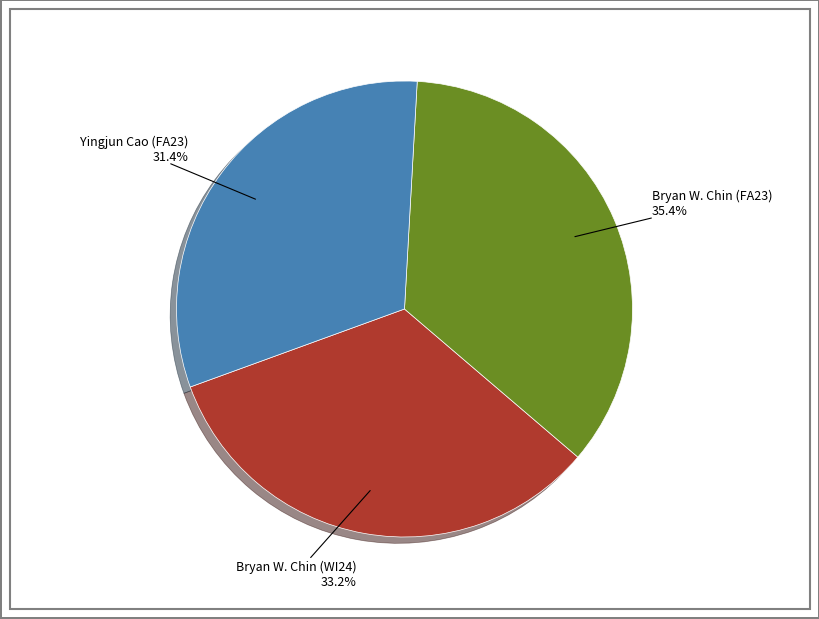

Does Bryan W. Chin (WI24) account for over 50% of the chart?

No